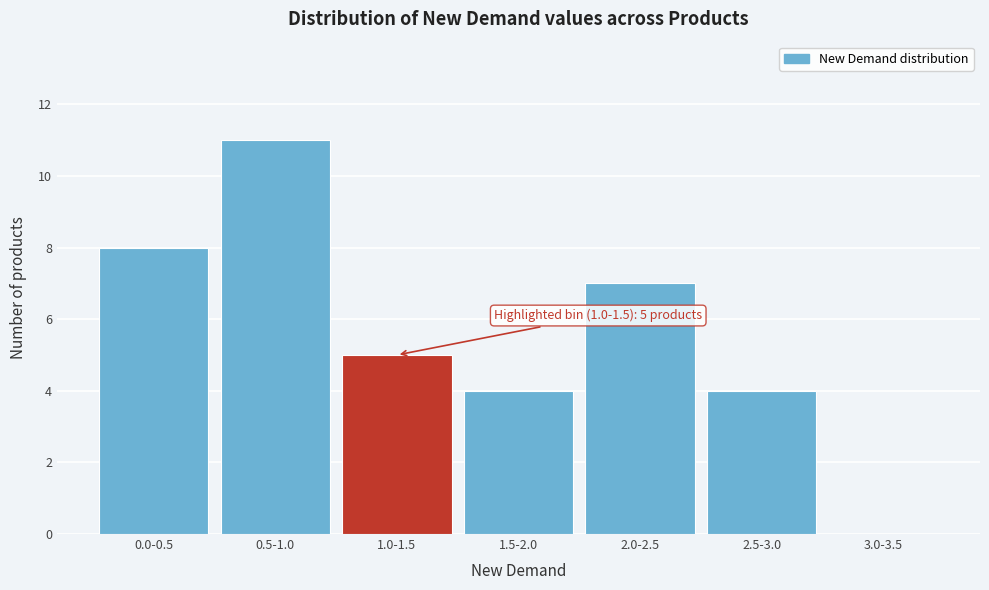

Reading right to left, list all the values displayed in this chart.

3.0-3.5=0	2.5-3.0=4	2.0-2.5=7	1.5-2.0=4	1.0-1.5=5	0.5-1.0=11	0.0-0.5=8